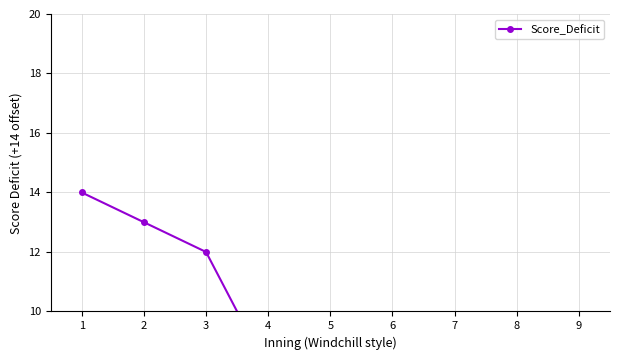

The chart shows a value of 8 at 7. True or false?

True